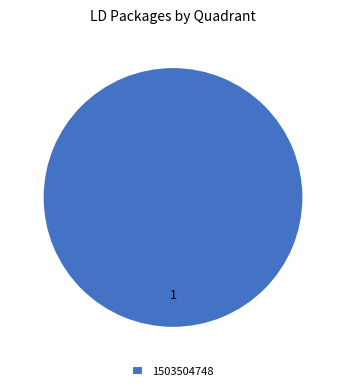

How many slices are in this pie chart?

1